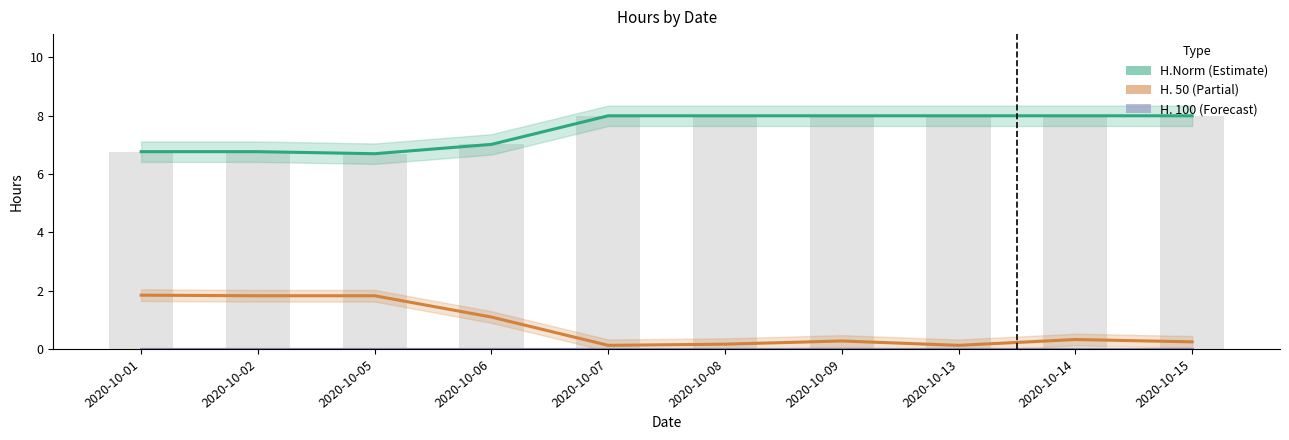

The value of H. 100 at 2020-10-02 is 0.0. True or false?

True